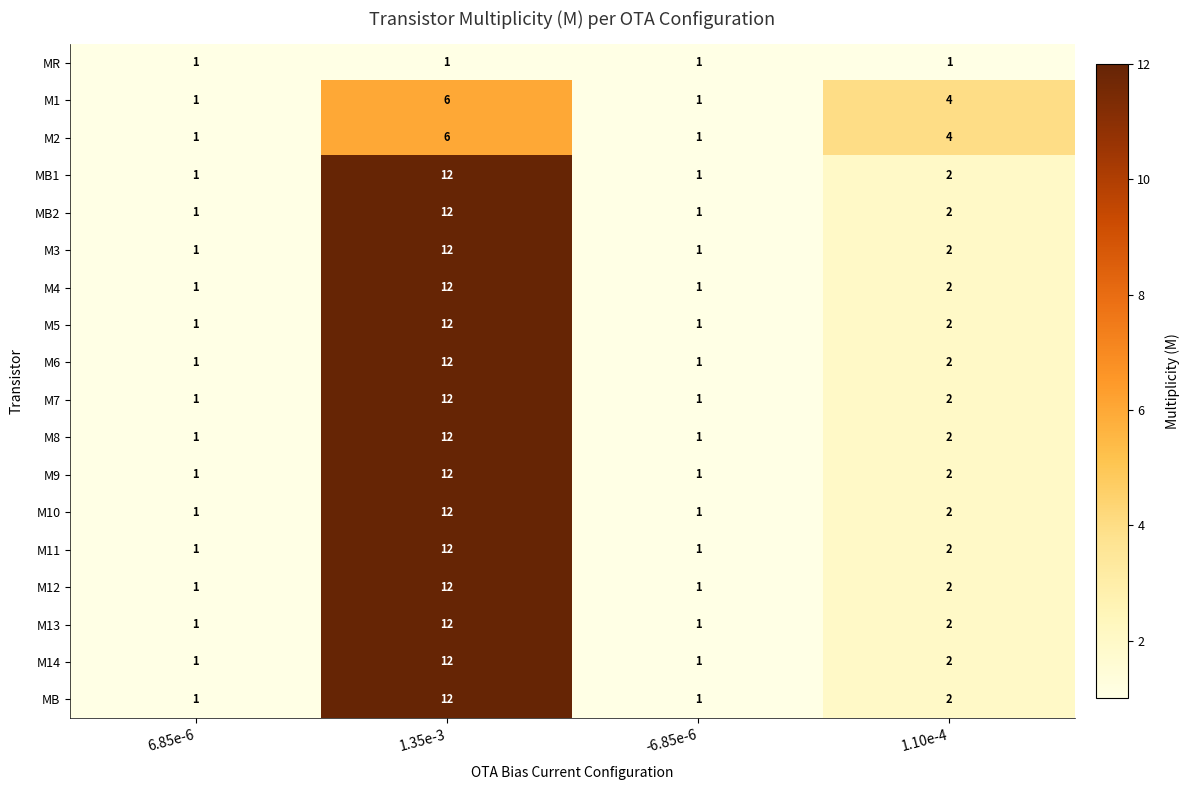

The value of M12 at -6.85e-6 is 1. True or false?

True